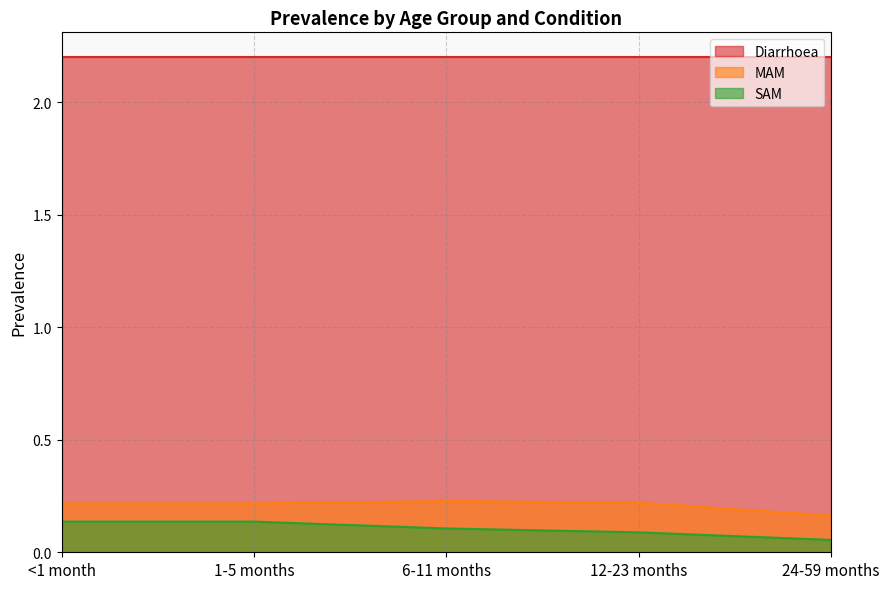

Rank the categories by SAM value from highest to lowest.

<1 month, 1-5 months, 6-11 months, 12-23 months, 24-59 months